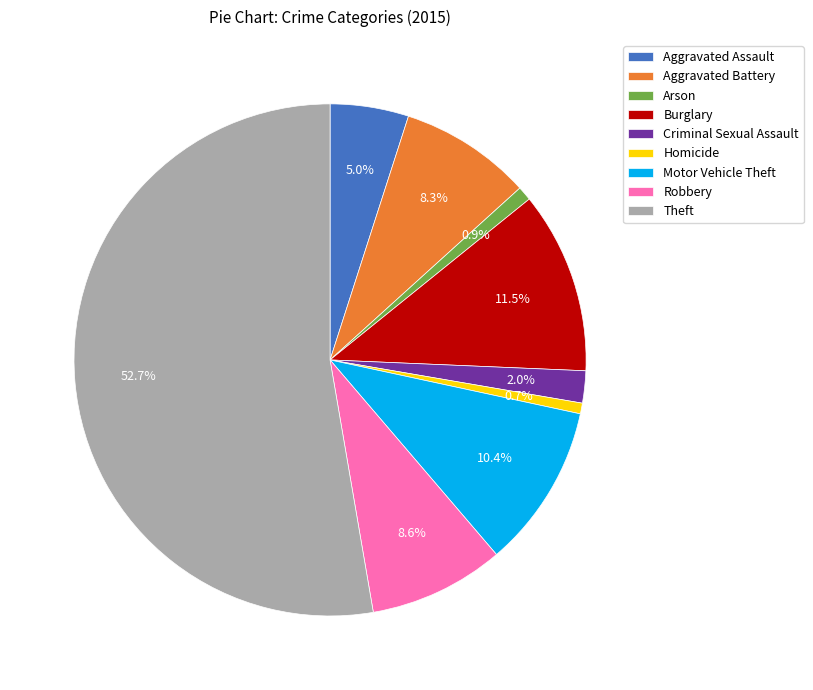

The Robbery slice represents 21% of the pie. True or false?

False